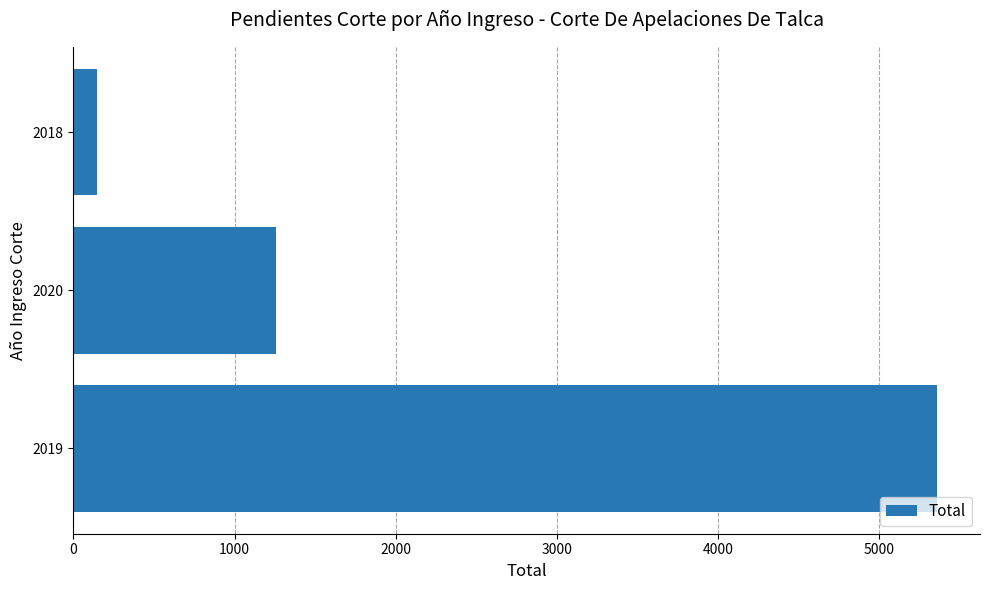

Between 2020 and 2019, which is larger?

2019